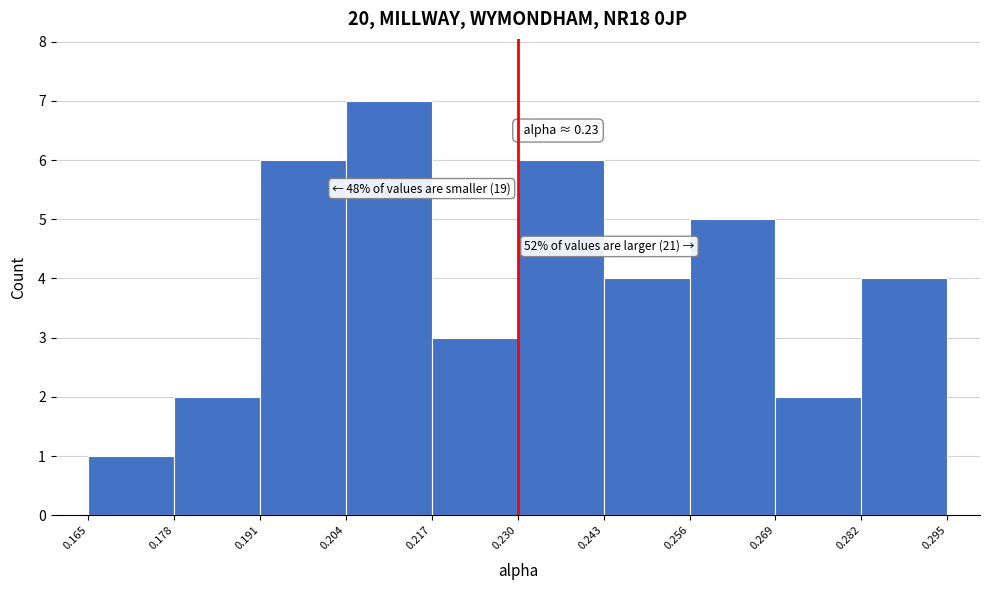

Which range on the x-axis has the tallest bar?

0.204 to 0.217